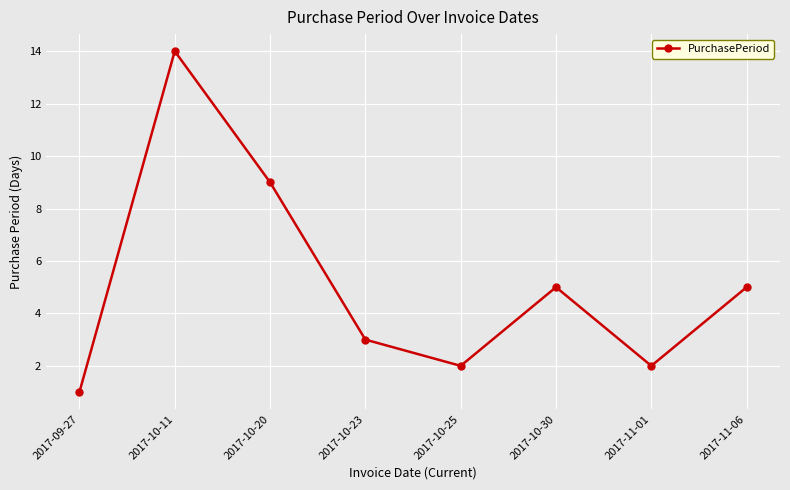

Reading left to right, list all the values displayed in this chart.

1	14	9	3	2	5	2	5